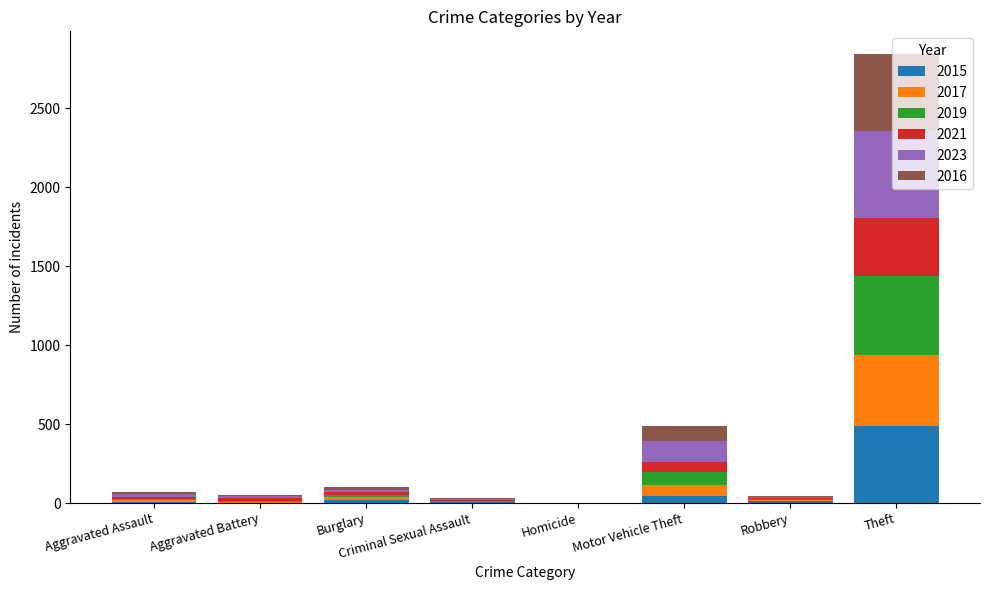

What is the highest value of the 2015 series?

491